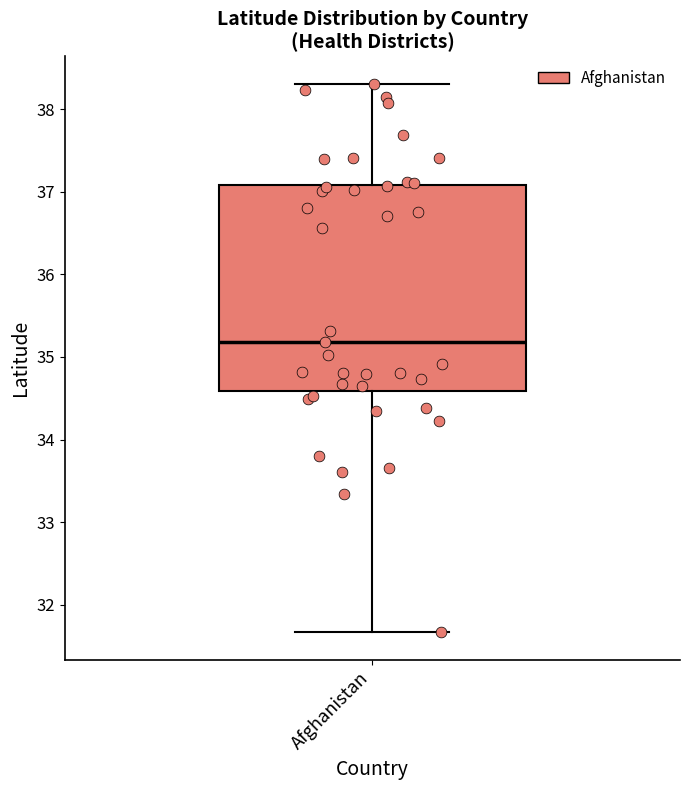

Read this box plot against the y-axis: the position of the median line, the range covered by the box, and the ends of both whiskers. The values are not printed on the chart, so give them approximately, as read against the axis.

median 35.2, box 34.6 to 37.1, whiskers 31.7 to 38.3